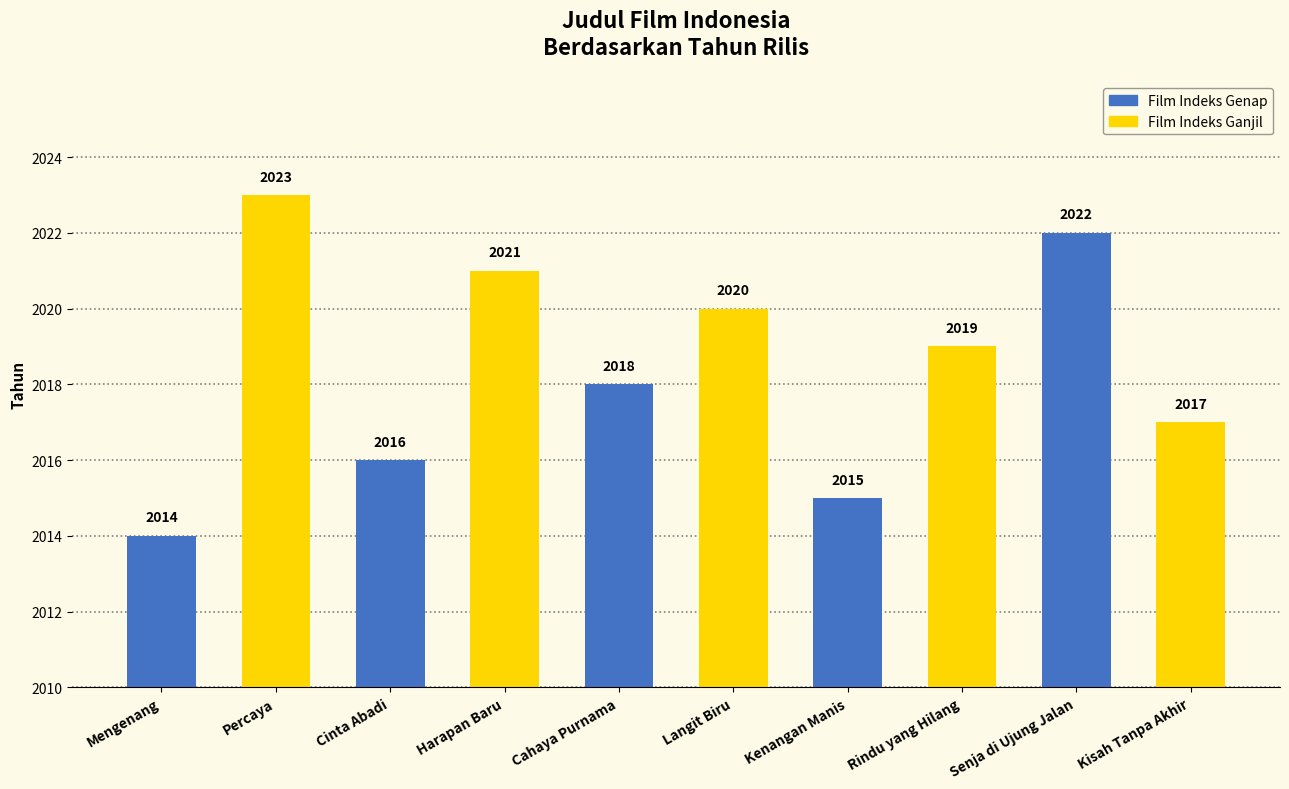

What is the smallest value displayed?

2014